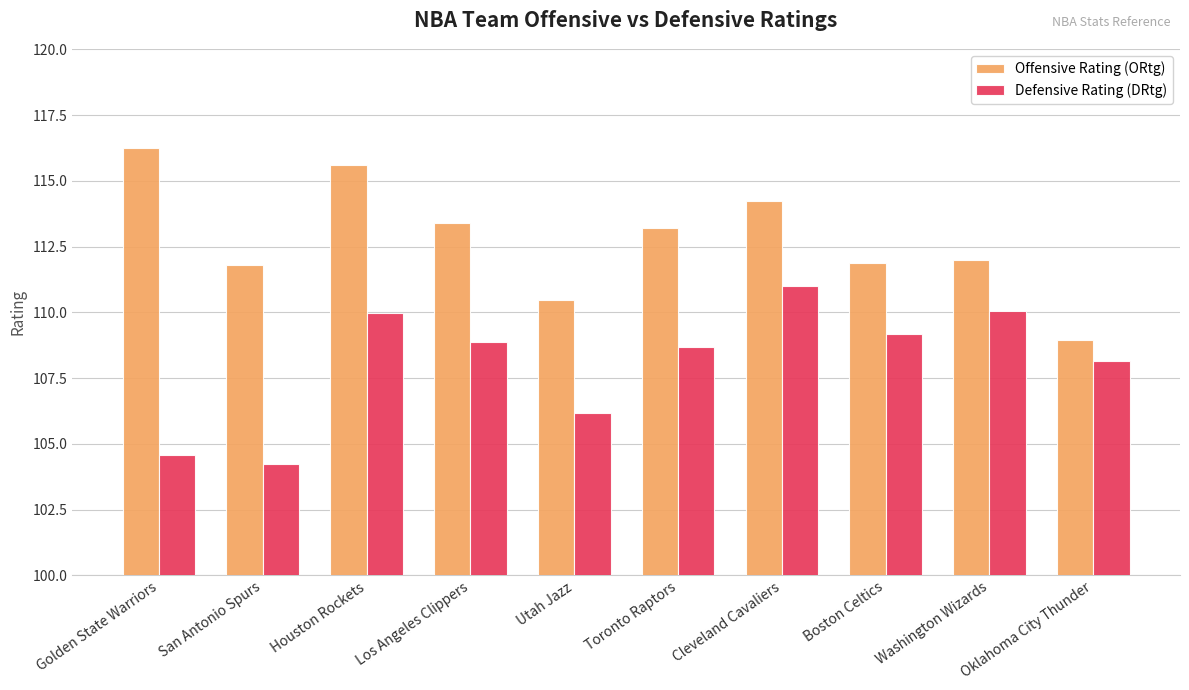

Which category has the lowest value across all series?

San Antonio Spurs